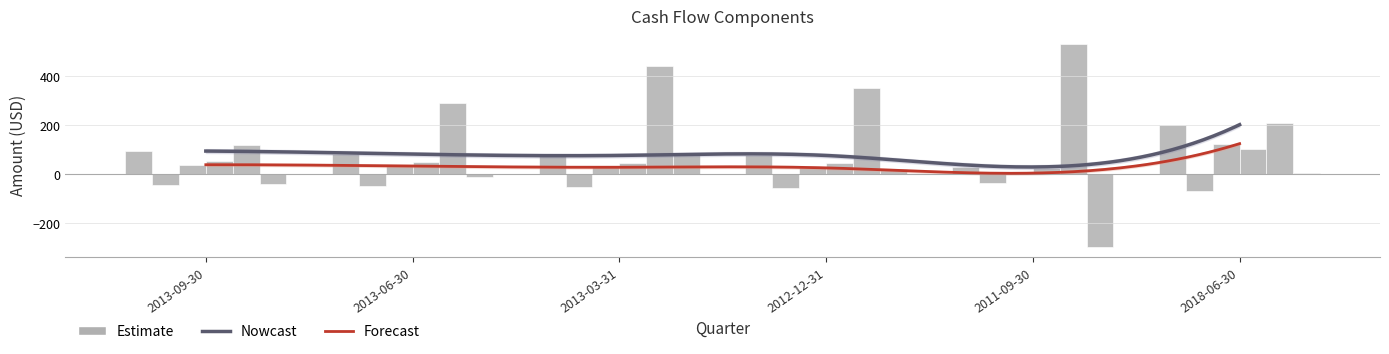

What is the label of the 6th bar from the right?

2013-09-30